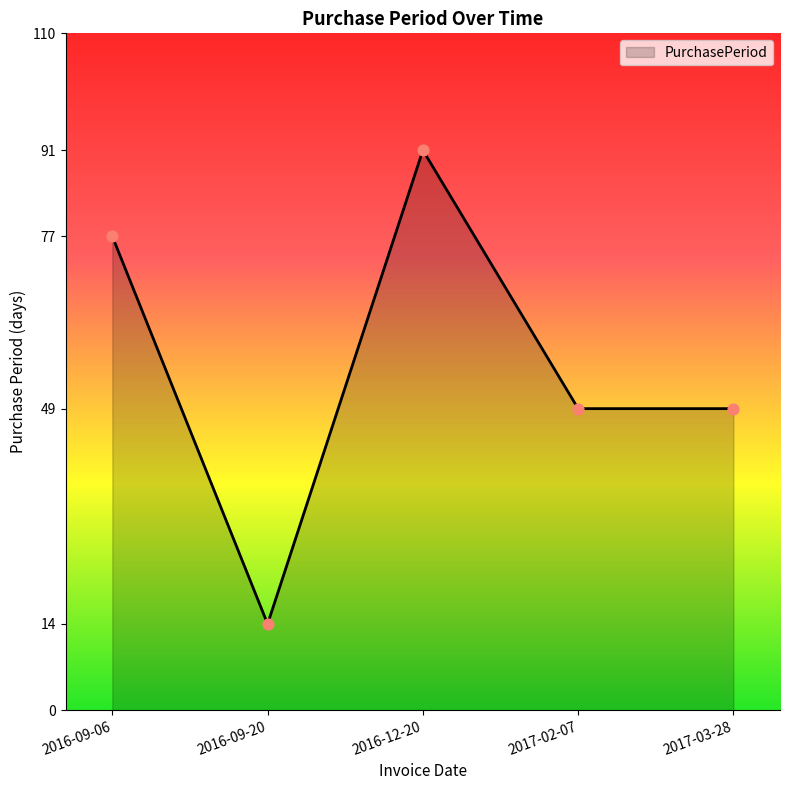

Which has a higher value, 2016-09-06 or 2016-12-20?

2016-12-20